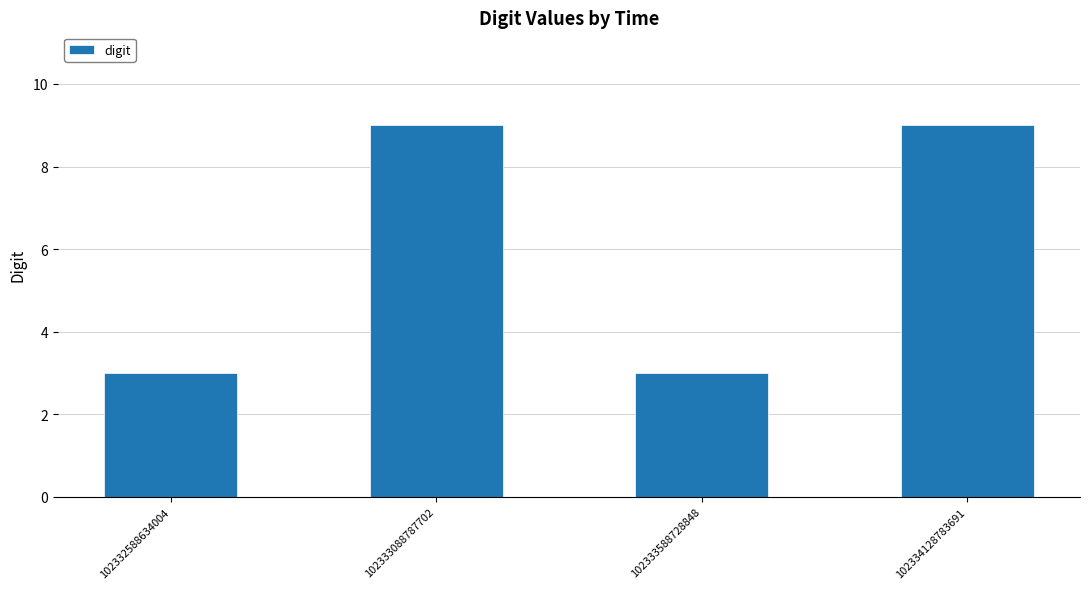

True or false: the data shows 3 at 102333588728848.

True